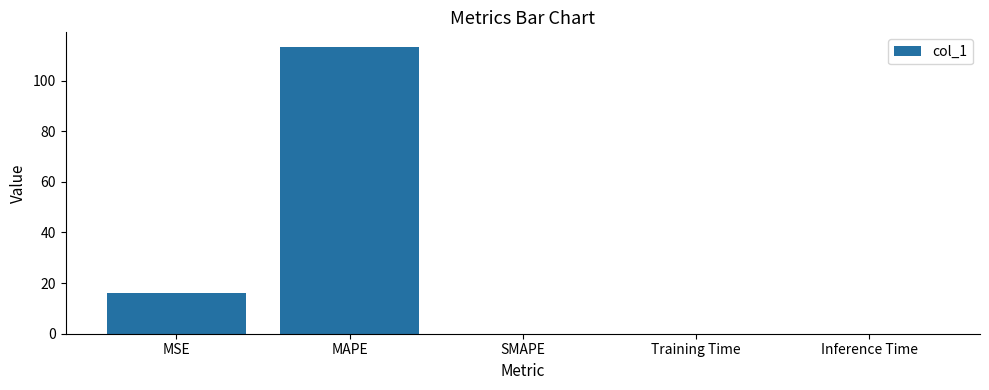

The value at SMAPE is 0.0. True or false?

True